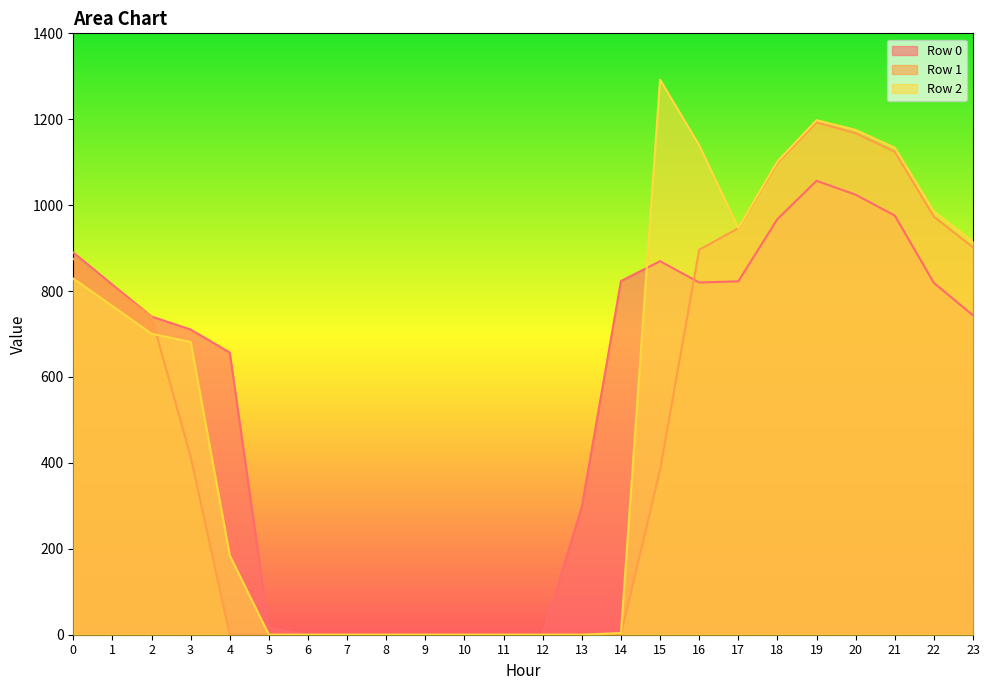

What are all the series names shown in the legend?

Row 0, Row 1, Row 2